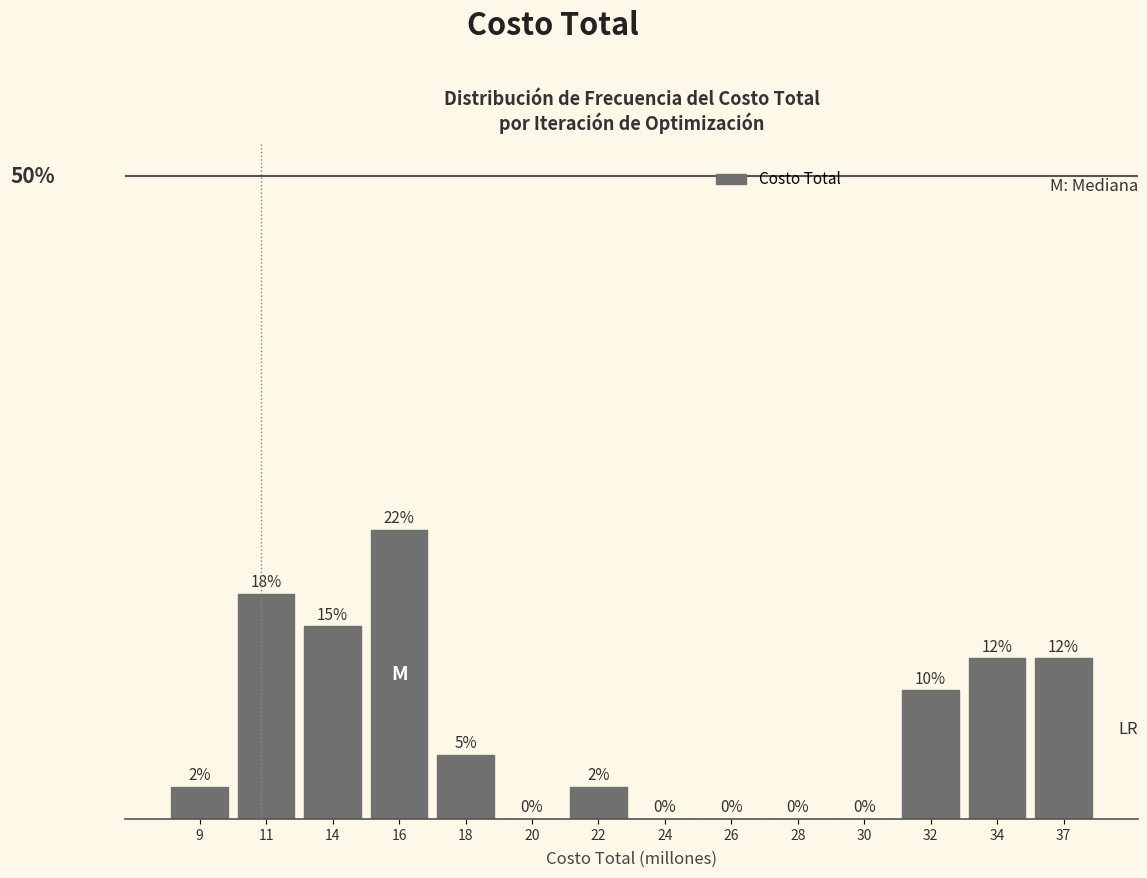

Are the bars horizontal?

No